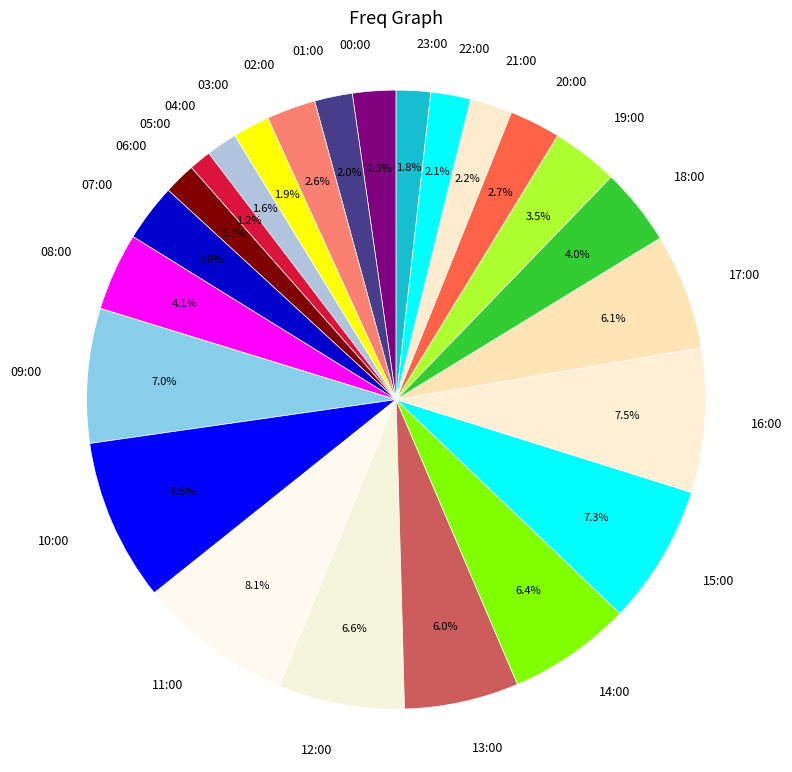

Which slice is the largest?

10:00